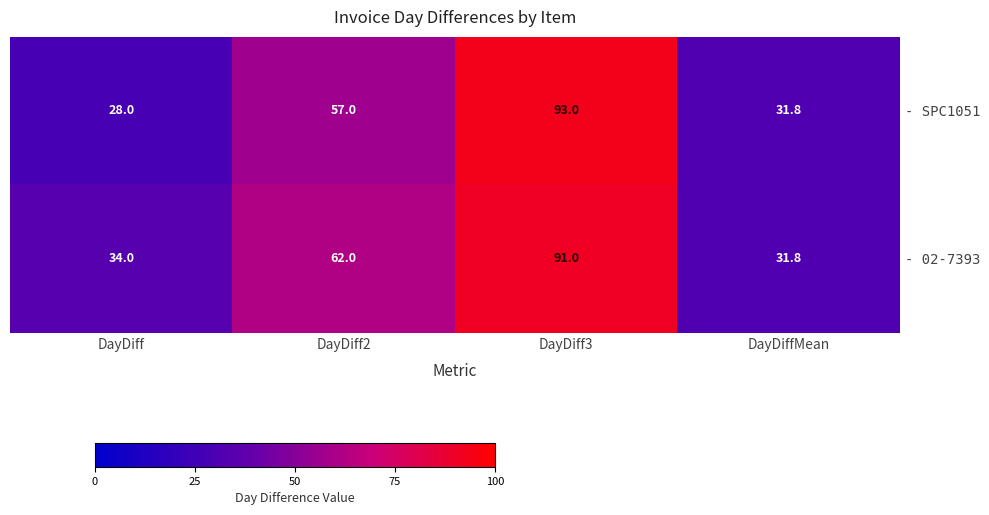

Reading left to right, what are all the values shown in this chart?

- SPC1051: DayDiff=28.0	DayDiff2=57.0	DayDiff3=93.0	DayDiffMean=31.8
- 02-7393: DayDiff=34.0	DayDiff2=62.0	DayDiff3=91.0	DayDiffMean=31.8